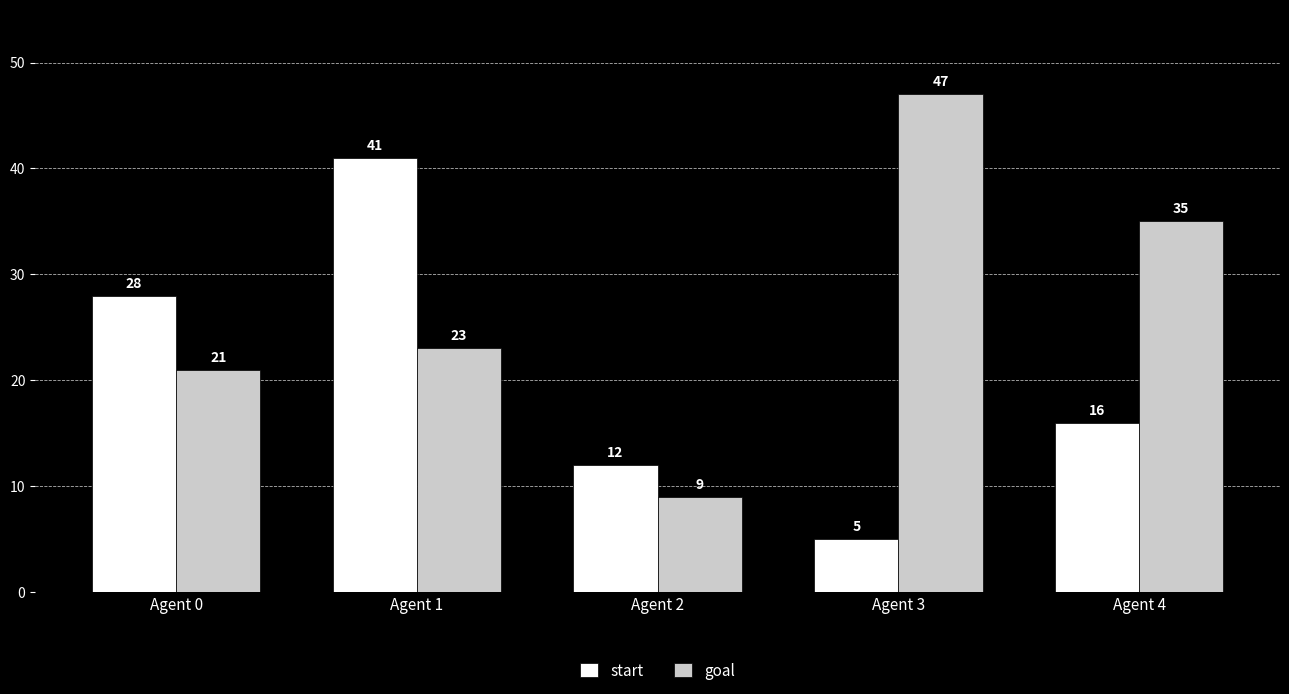

Which series changed the most between Agent 1 and Agent 4?

start